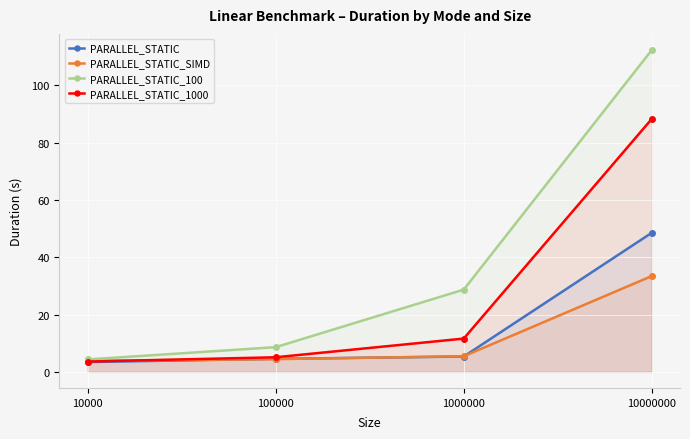

How many data points in PARALLEL_STATIC_100 are less than 28?

2